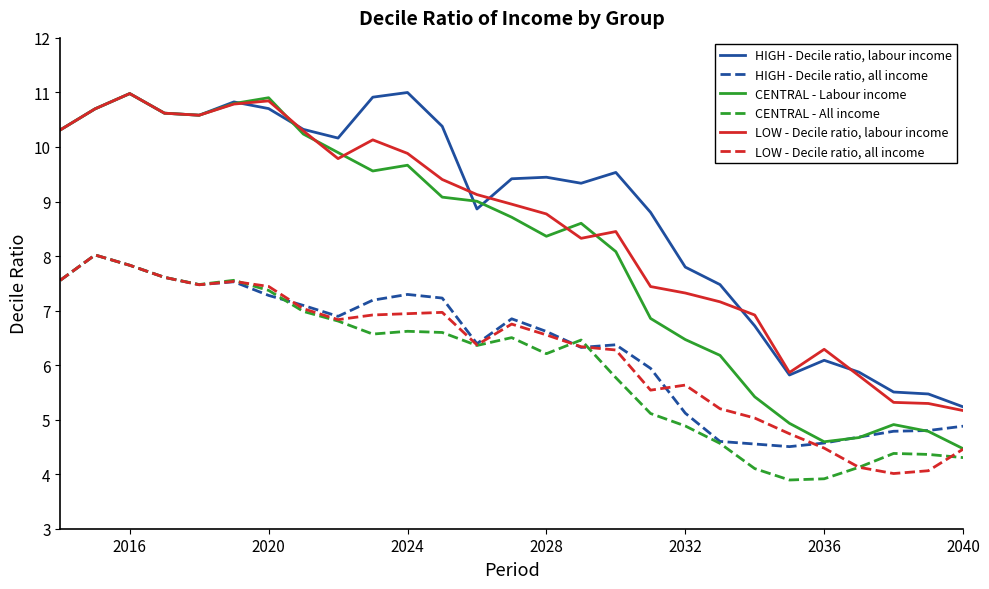

What is the minimum value for LOW - Decile ratio, all income?

4.0